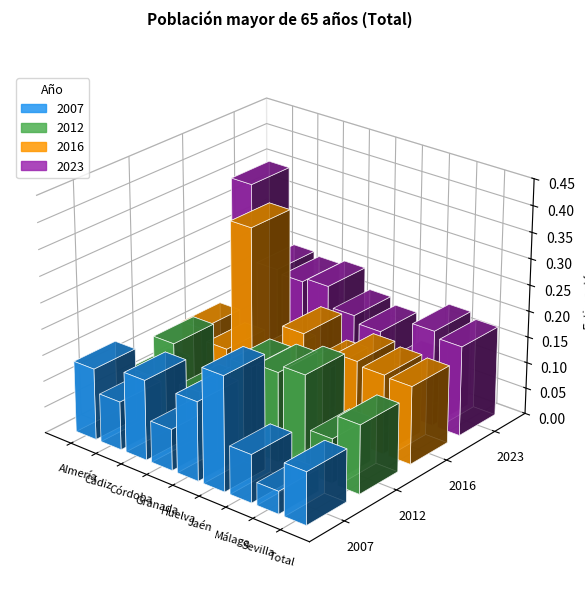

True or false: 2007 has a value of 0.1 at Almería.

True